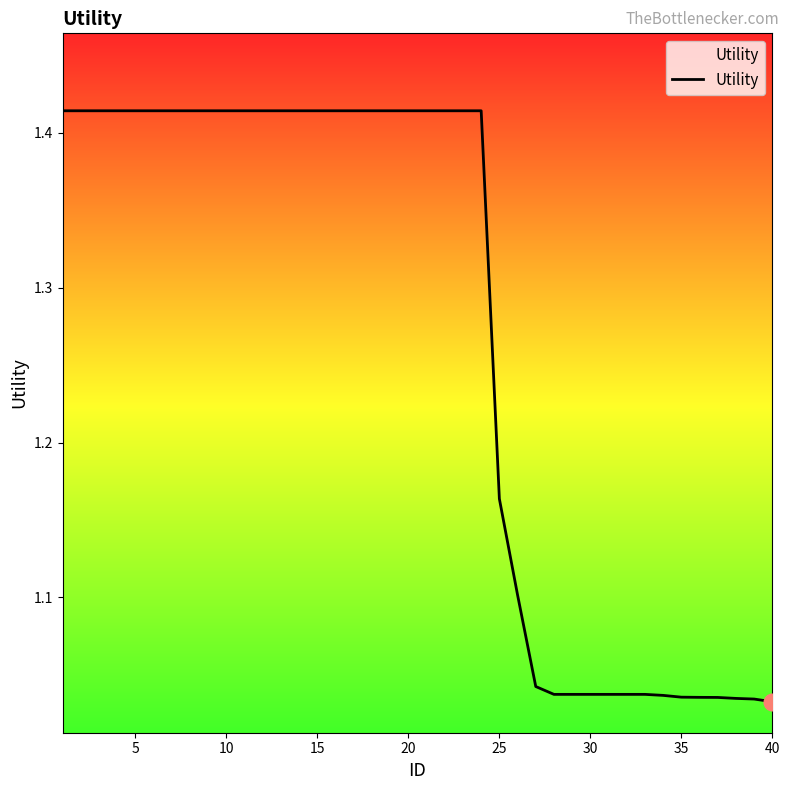

What is the difference between the maximum and minimum values?

0.4